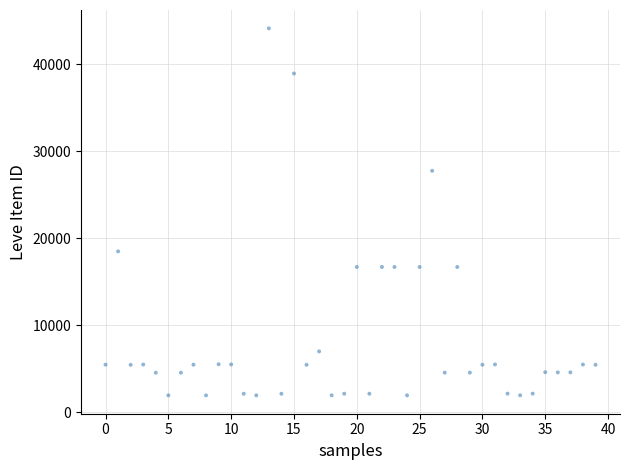

What is the range of Y values (max minus min)?

42187